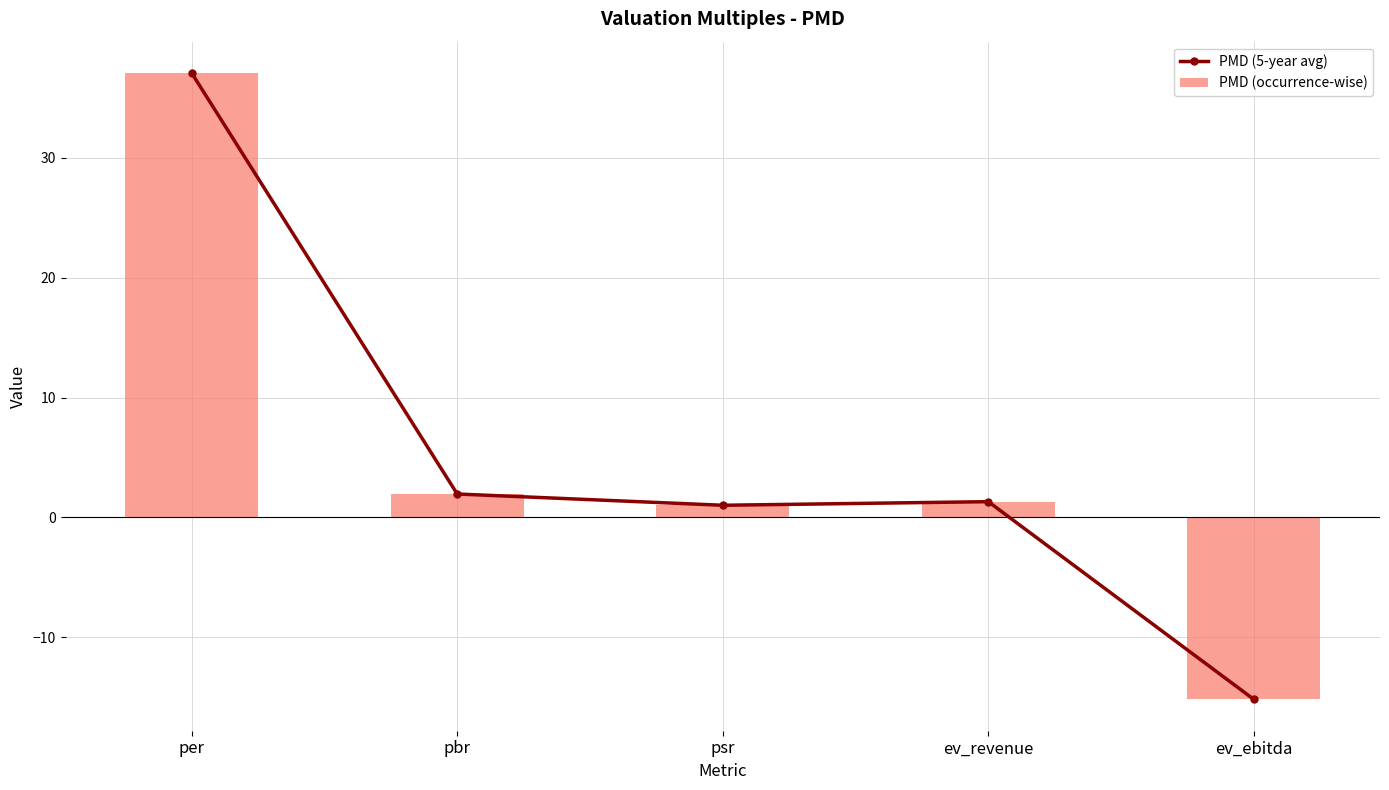

What is the difference between the maximum and minimum values in the PMD (occurrence-wise) series?

52.2